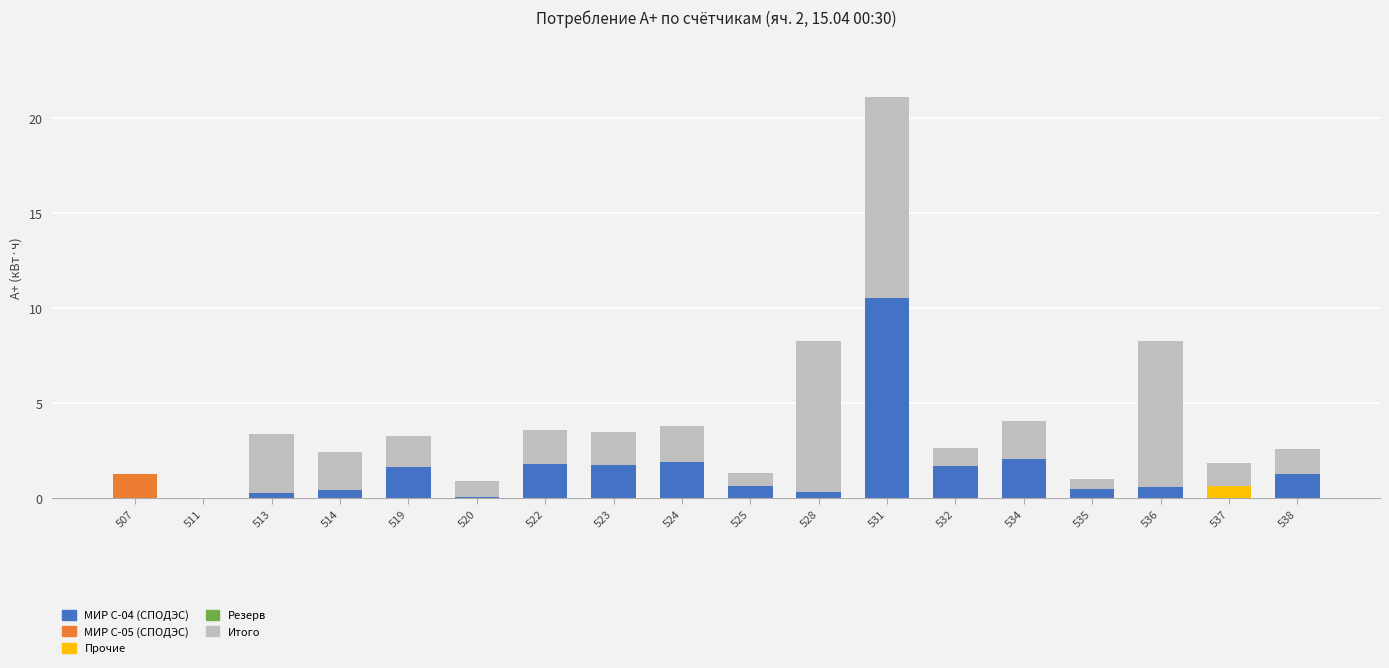

Does the chart contain stacked bars?

Yes